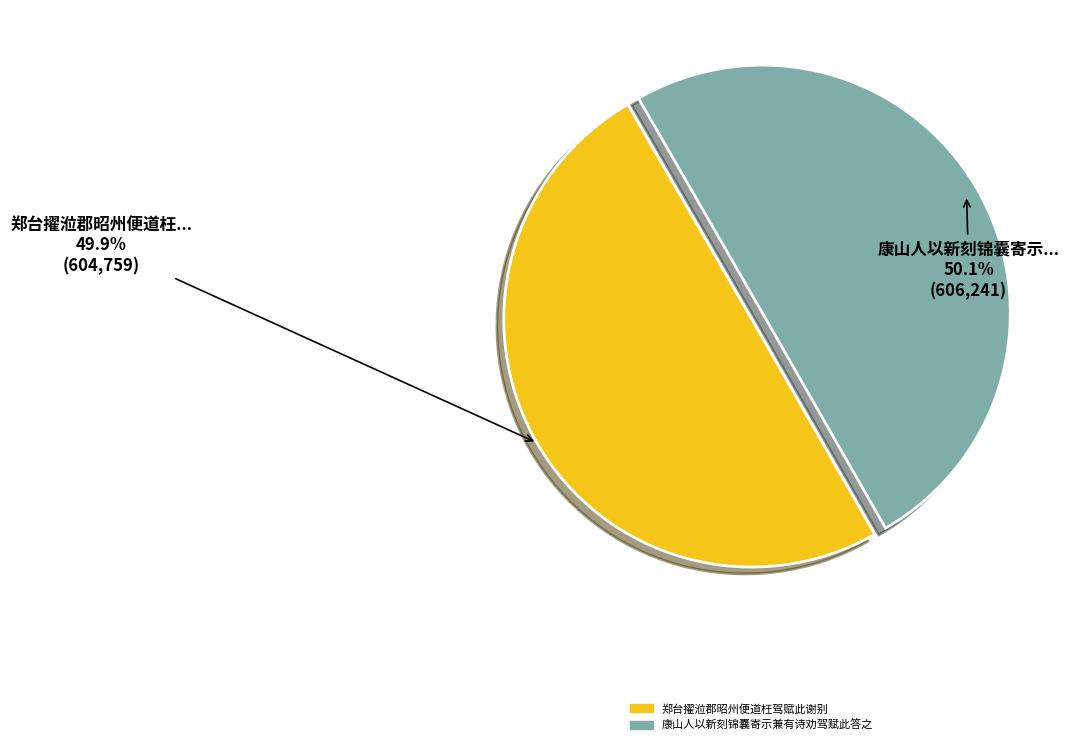

What is the ratio of the value at 郑台擢涖郡昭州便道枉驾赋此谢别 to the value at 康山人以新刻锦囊寄示兼有诗劝驾赋此答之?

1.0